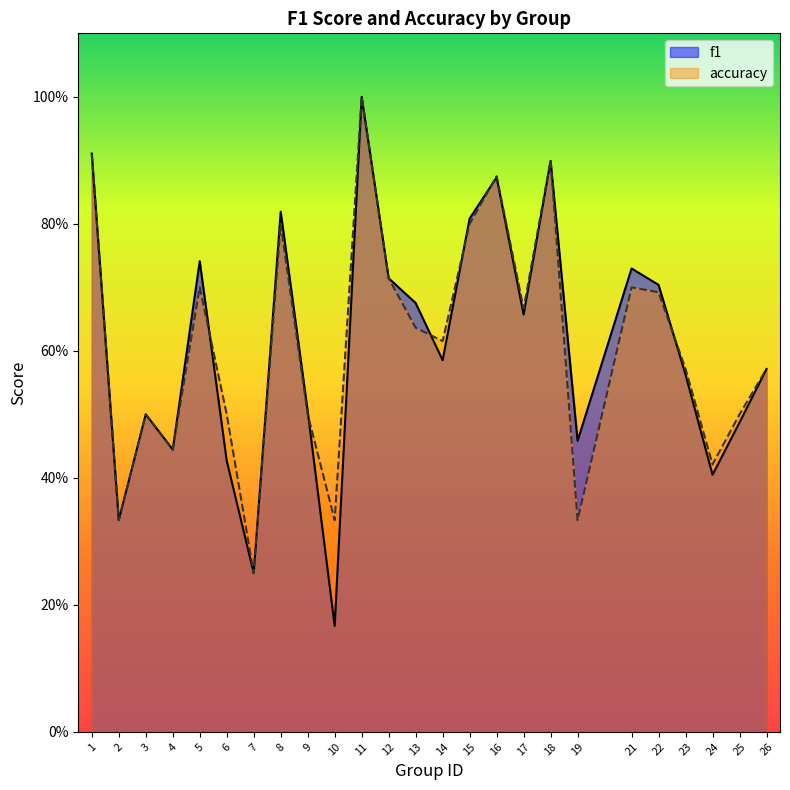

What is the sum of the f1 values at 21 and 12?

1.4